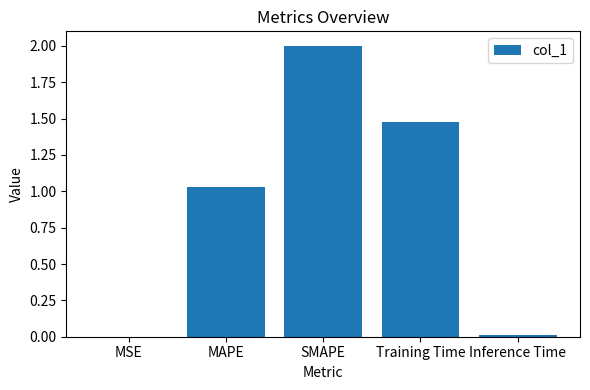

The chart shows a value of 0.6 at Training Time. True or false?

False